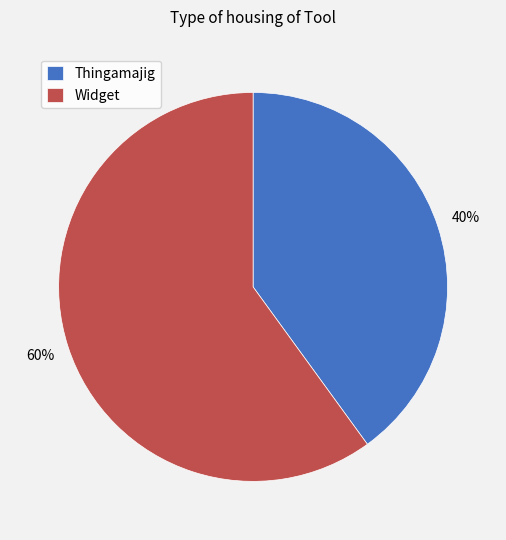

Combined, do Thingamajig and Widget account for over 50%?

Yes